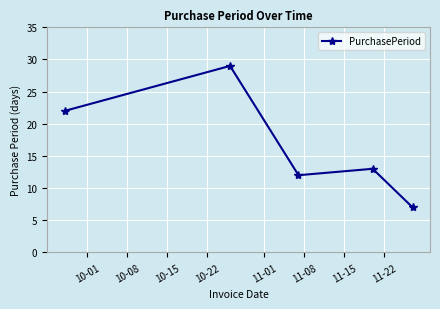

True or false: the data has more than 1 interior local peaks.

True